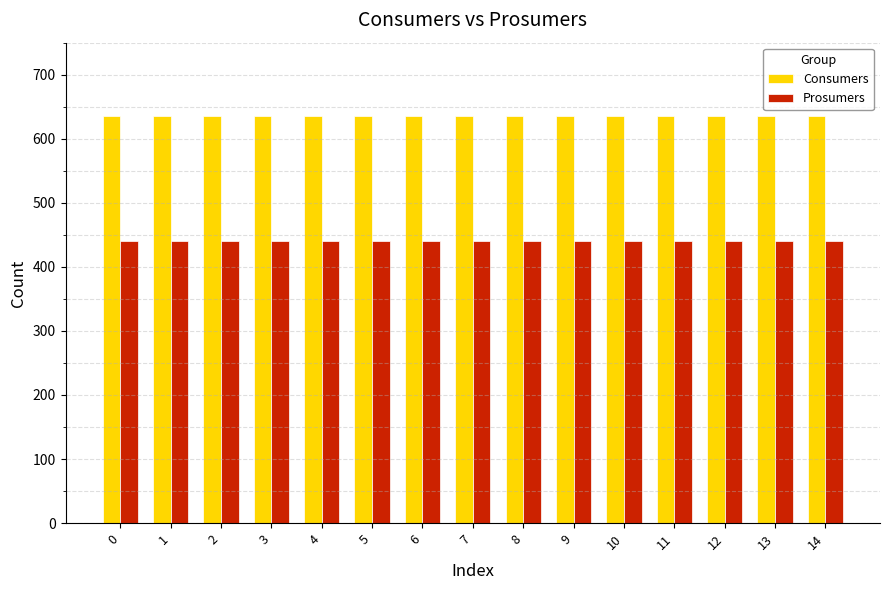

What is the value of the Consumers bar at the 1st from the left?

635